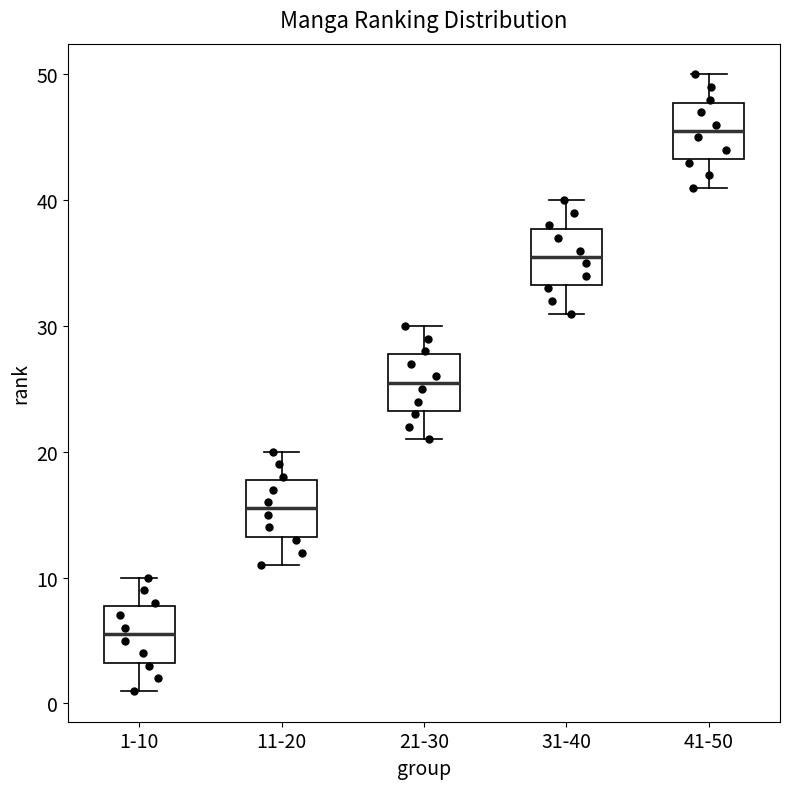

Where does the lower whisker of the box for 21-30 end on the y-axis? The values are not printed on the chart, so give them approximately, as read against the axis.

21